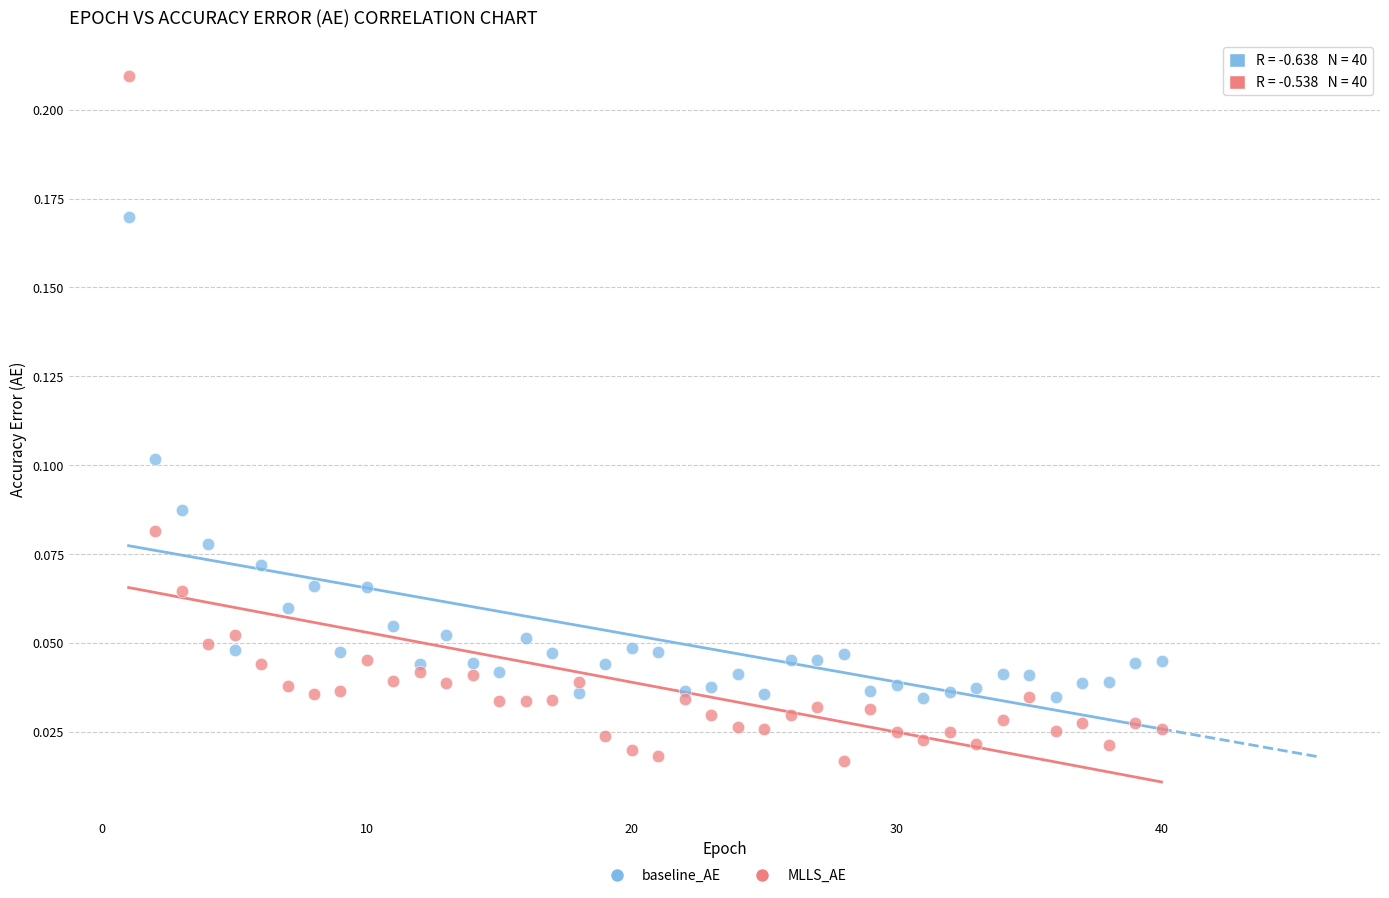

Across all data points, what is the range of X values (max minus min)?

39.0